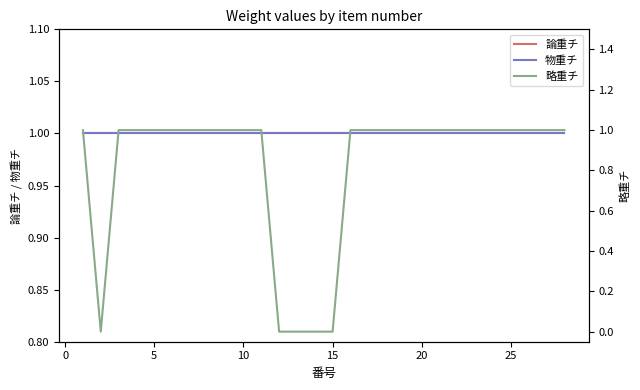

What is the difference between the maximum and minimum values in the 略重チ series?

1